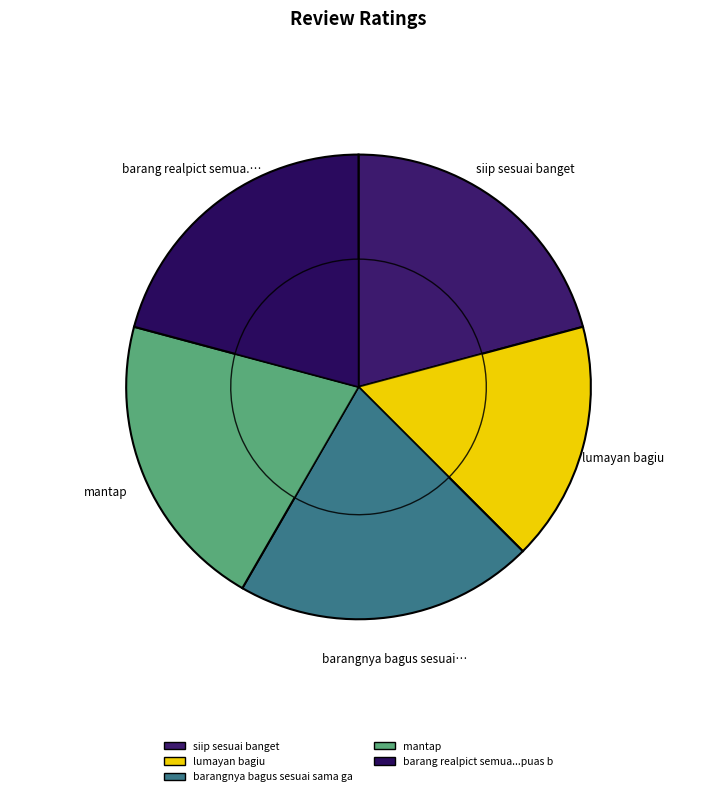

Does siip sesuai banget account for over 50% of the chart?

No